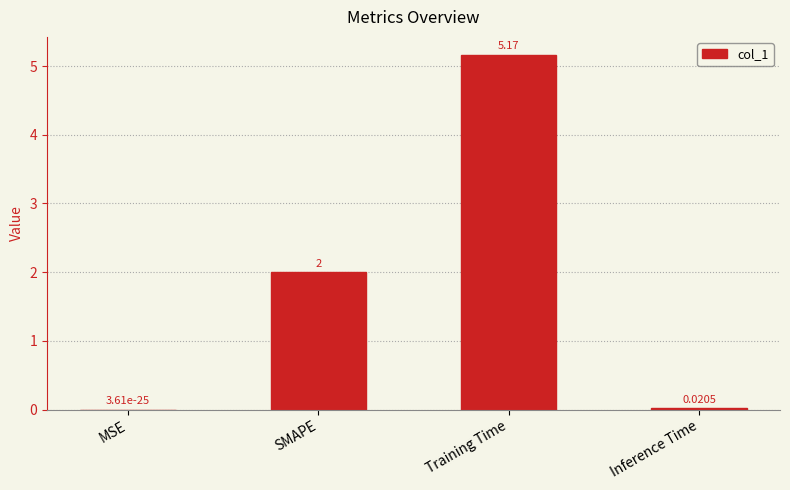

Between Inference Time and Training Time, which is larger?

Training Time